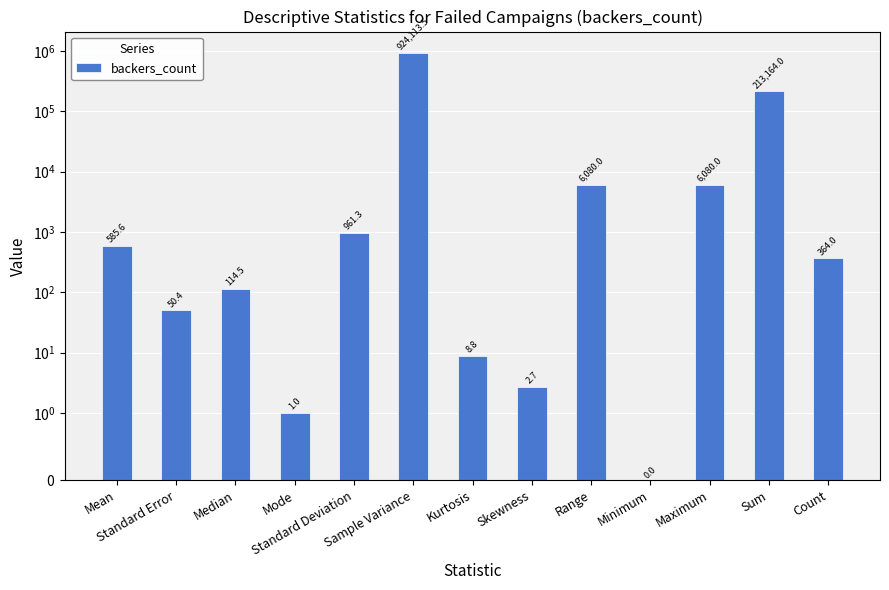

Is it true that the value at Skewness is 2.7?

True